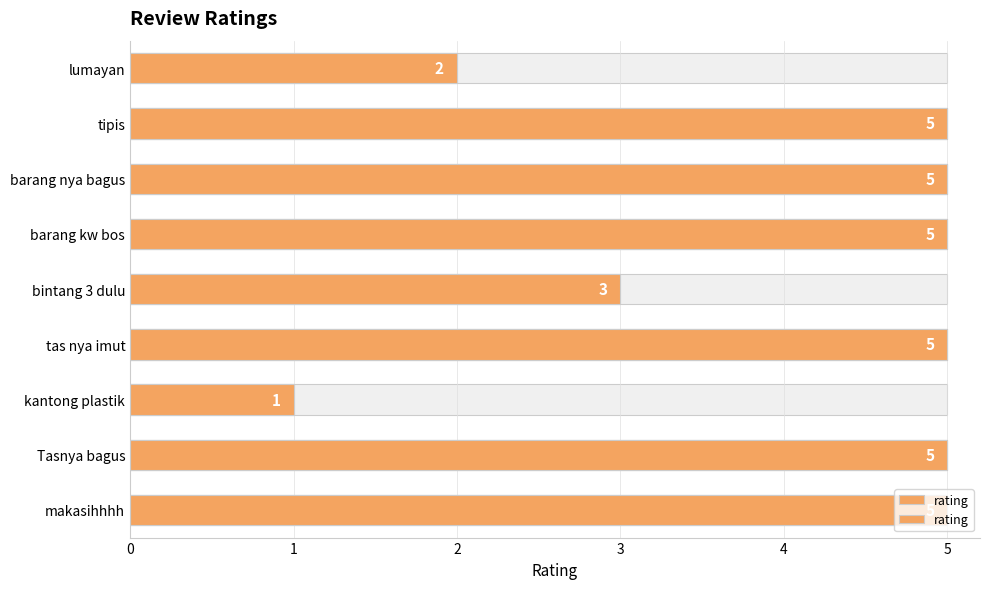

Reading left to right, what are all the values shown in this chart?

5	5	1	5	3	5	5	5	2